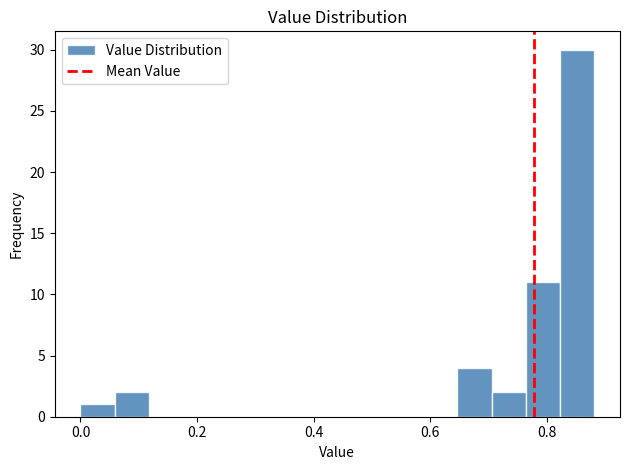

Read against the x-axis, roughly where is the centre of the tallest bar?

0.86